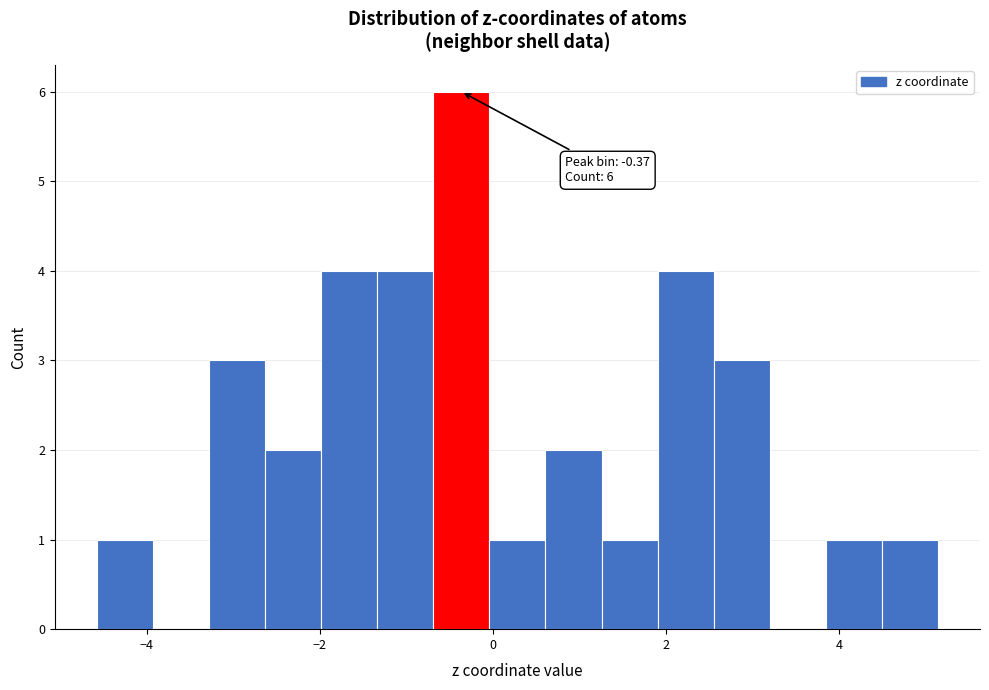

Around what value on the x-axis is the tallest bar? Give the approximate position of its centre, as read against the axis.

-0.4